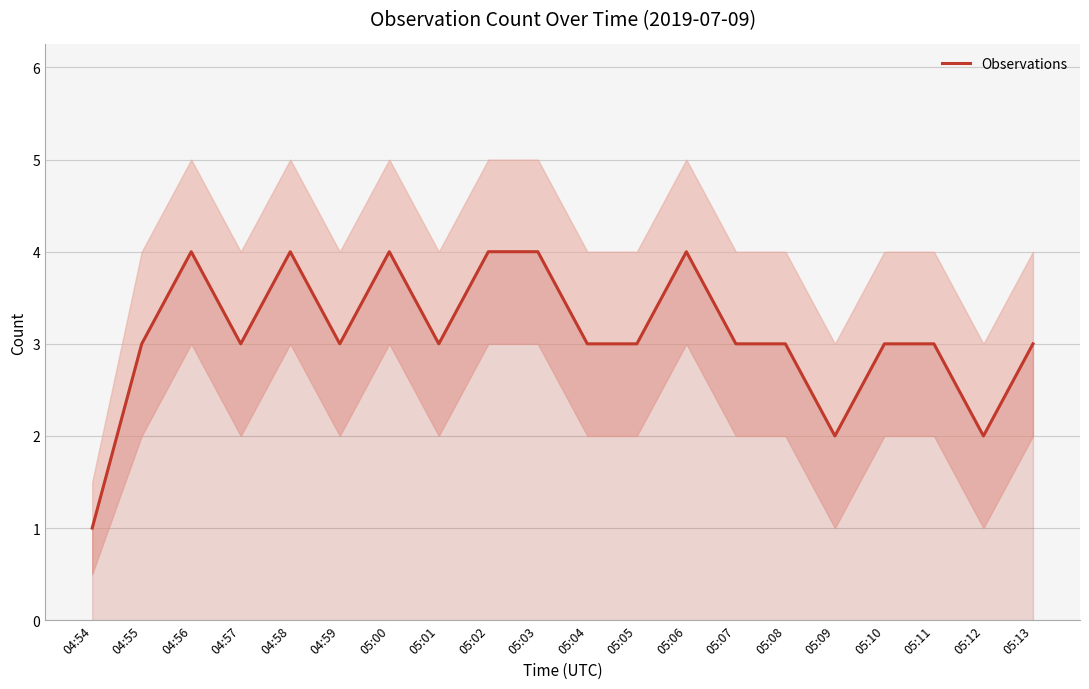

How many categories are shown in the chart?

20